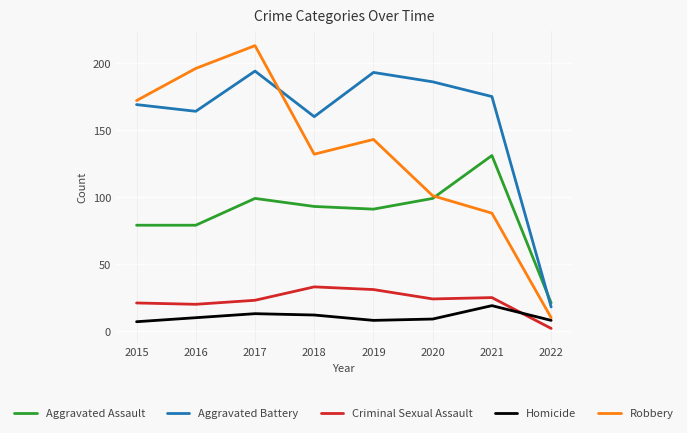

Rank the series at 2018 from highest to lowest value.

Aggravated Battery, Robbery, Aggravated Assault, Criminal Sexual Assault, Homicide